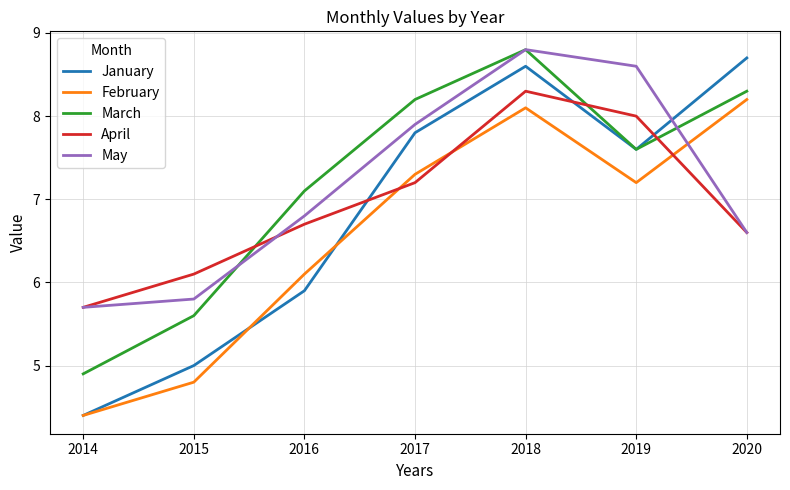

What is the total value across all series at 2014?

25.1